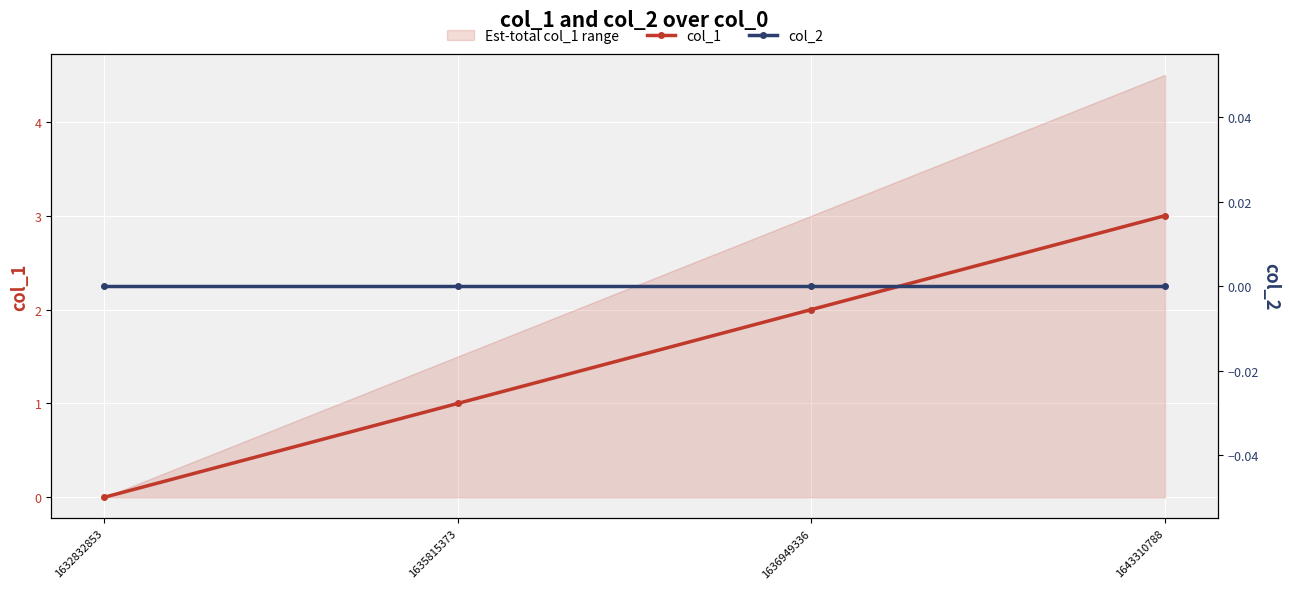

What is the greatest value displayed?

3